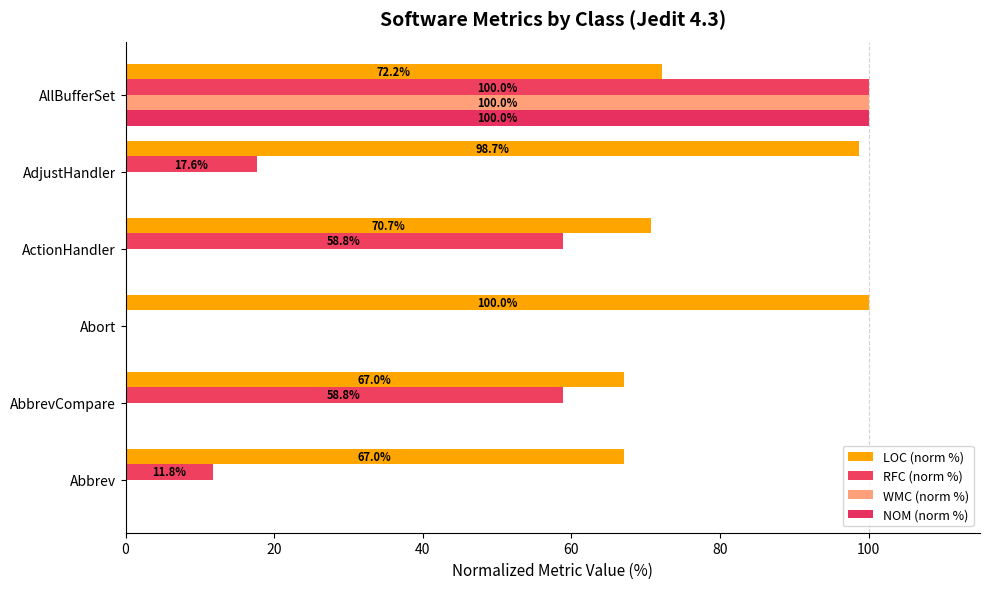

How many distinct data groups are displayed?

4